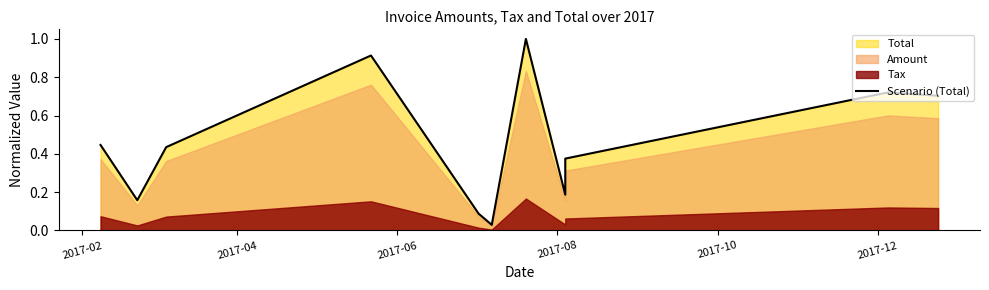

What is the difference between the maximum and second lowest values?

0.9